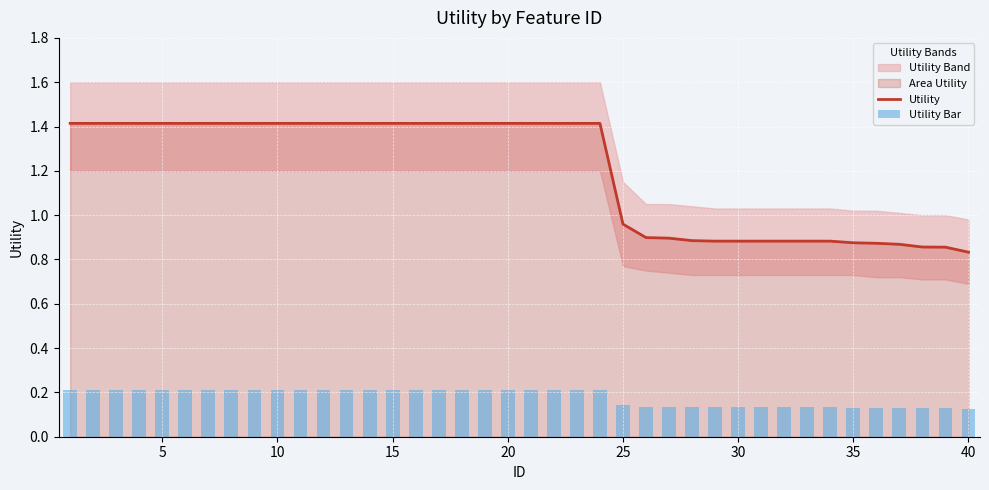

Which series has the largest range (max minus min)?

Utility